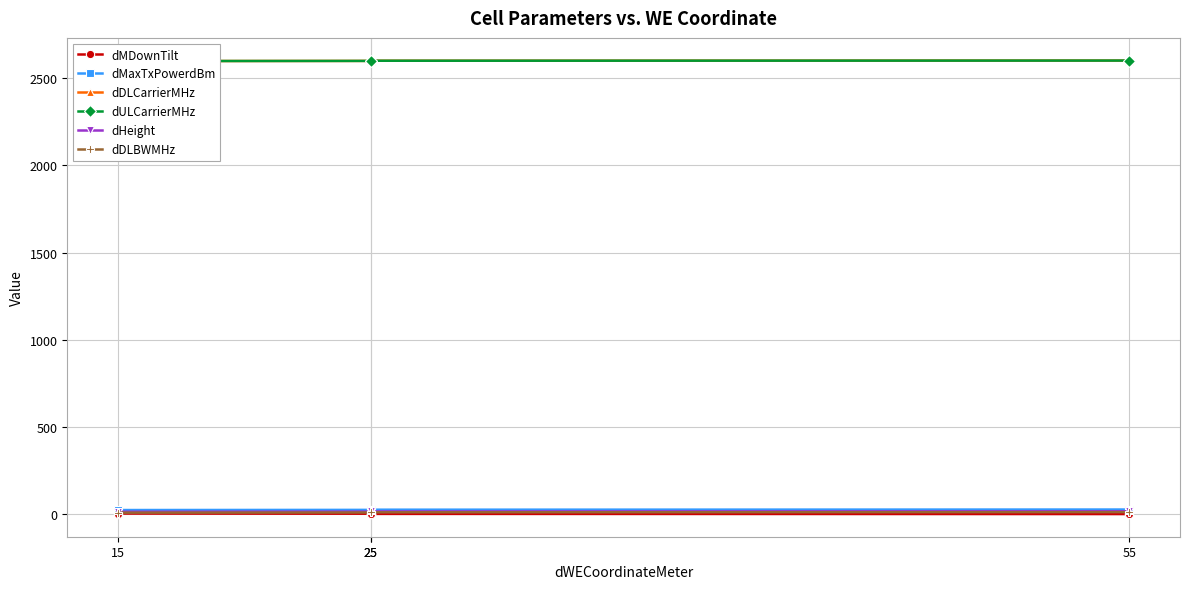

Is it true that dULCarrierMHz equals 1319 at 15?

False